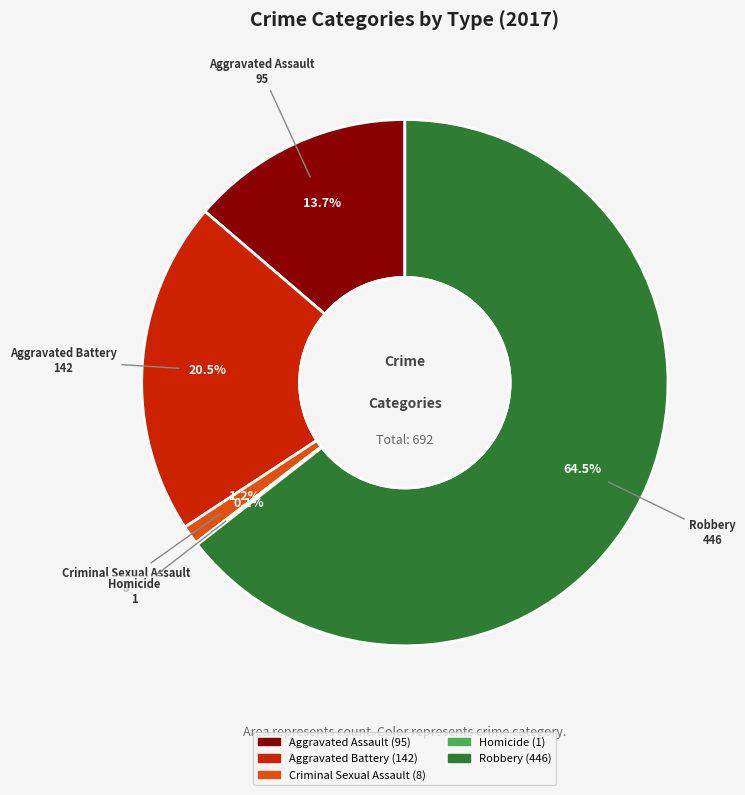

What is the total percentage of Aggravated Assault and Robbery?

78.2%